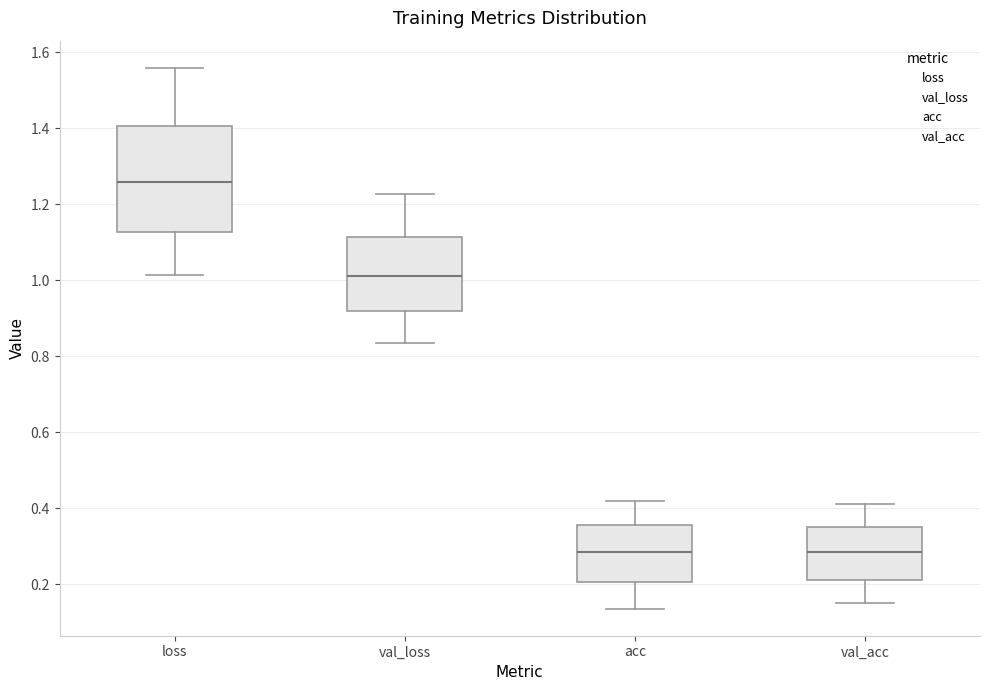

Where does the median line of the box for val_acc sit on the y-axis? The values are not printed on the chart, so give them approximately, as read against the axis.

0.28